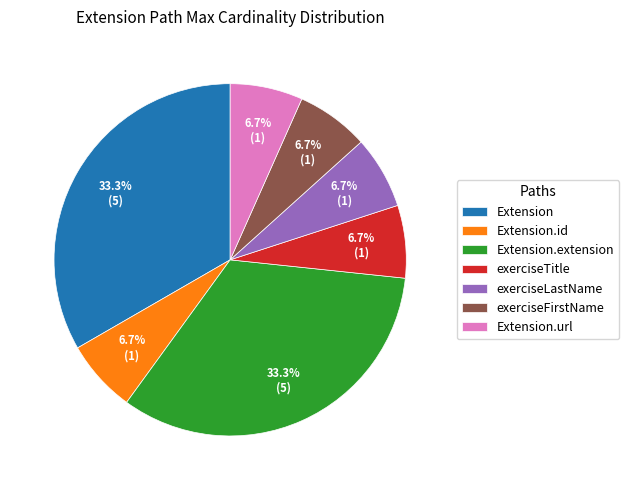

How many slices are in this pie chart?

7